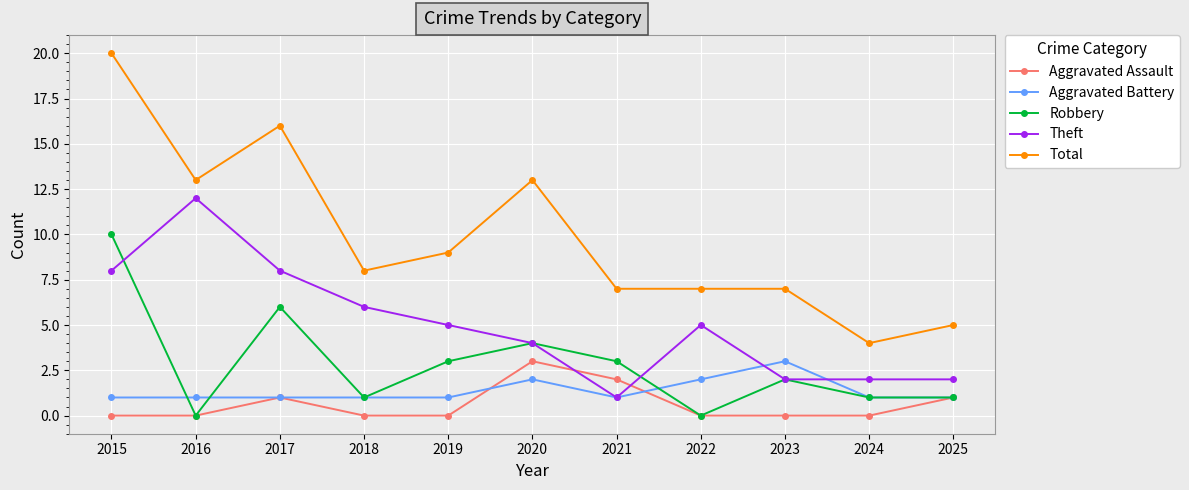

What is the sum of the Robbery values at 2022 and 2021?

3